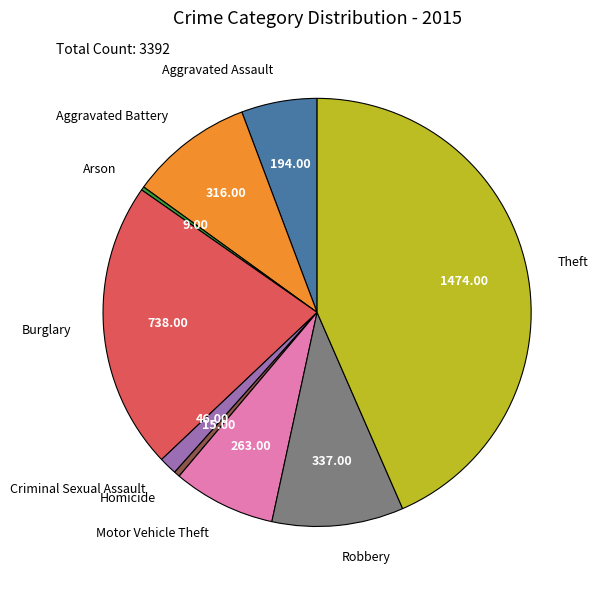

Which category has the biggest portion of the pie?

Theft